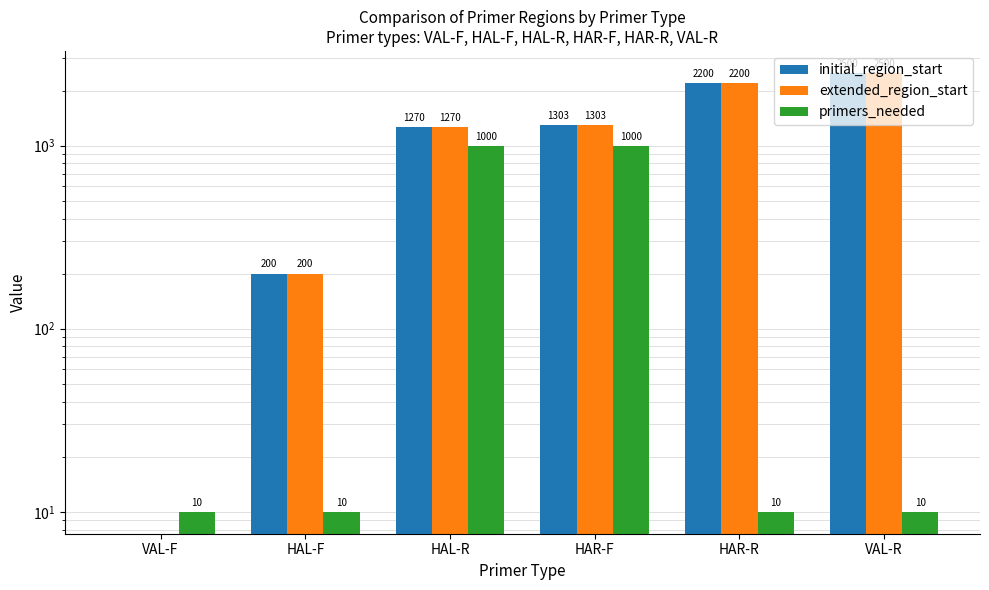

What is the difference between the maximum and minimum values in the initial_region_start series?

2500